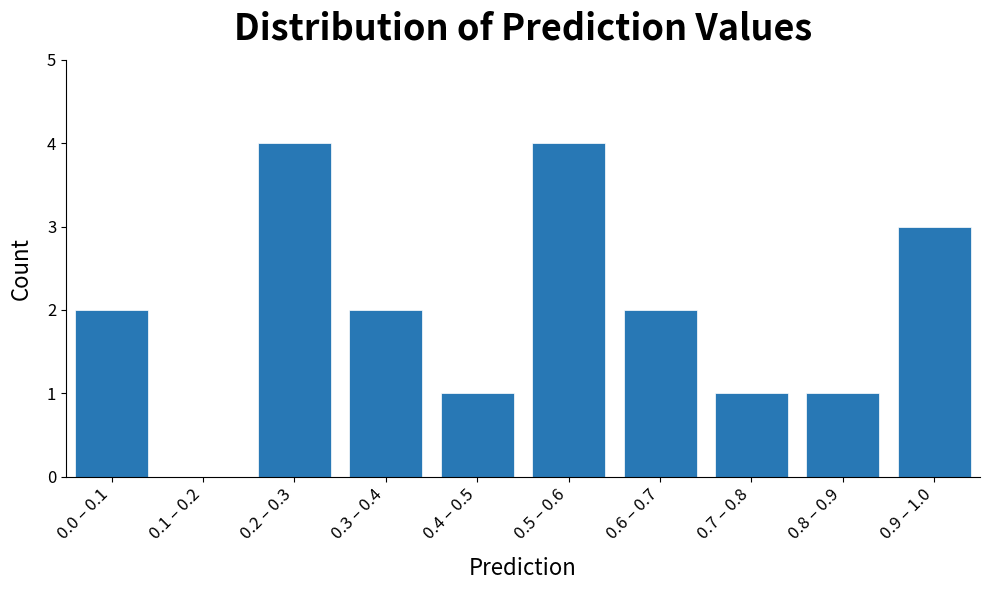

Reading left to right, extract all data points from this chart.

0.0 – 0.1=2	0.1 – 0.2=0	0.2 – 0.3=4	0.3 – 0.4=2	0.4 – 0.5=1	0.5 – 0.6=4	0.6 – 0.7=2	0.7 – 0.8=1	0.8 – 0.9=1	0.9 – 1.0=3